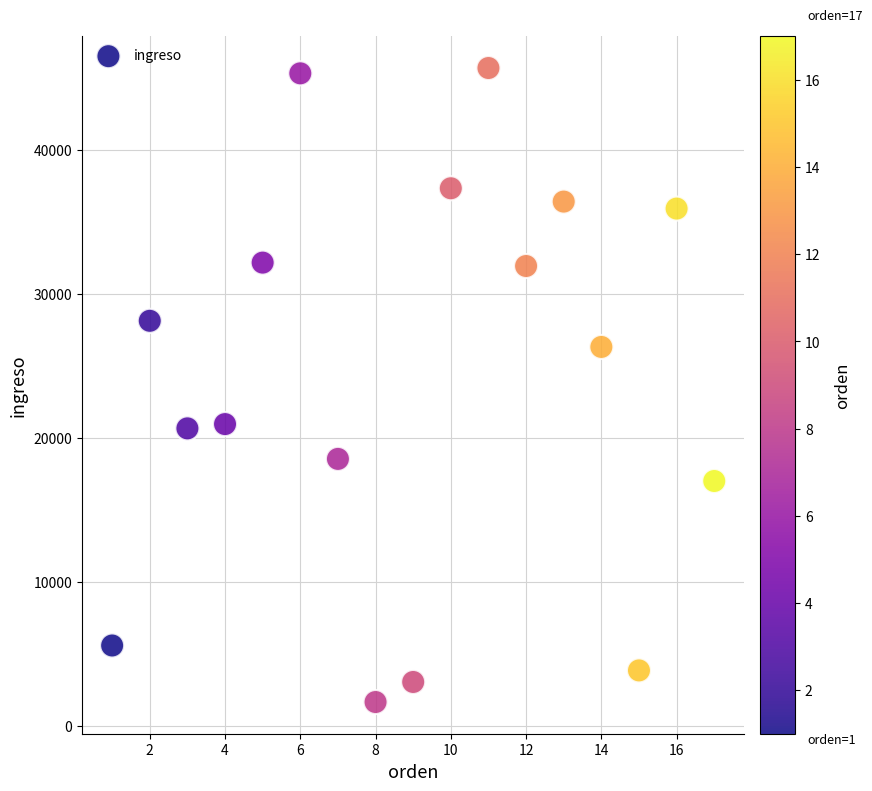

What is the range of Y values (max minus min)?

44021.7